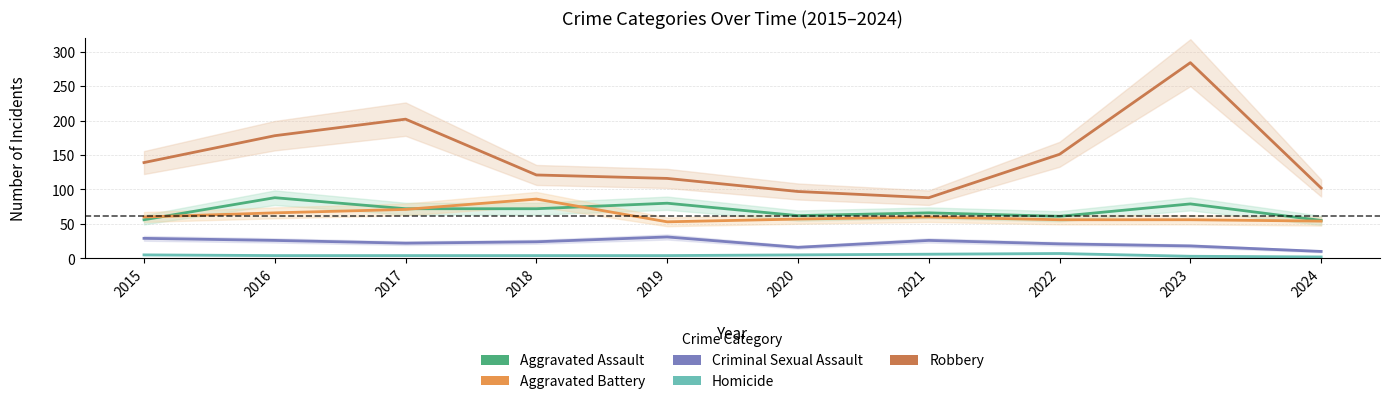

How many lines are shown in the chart?

5